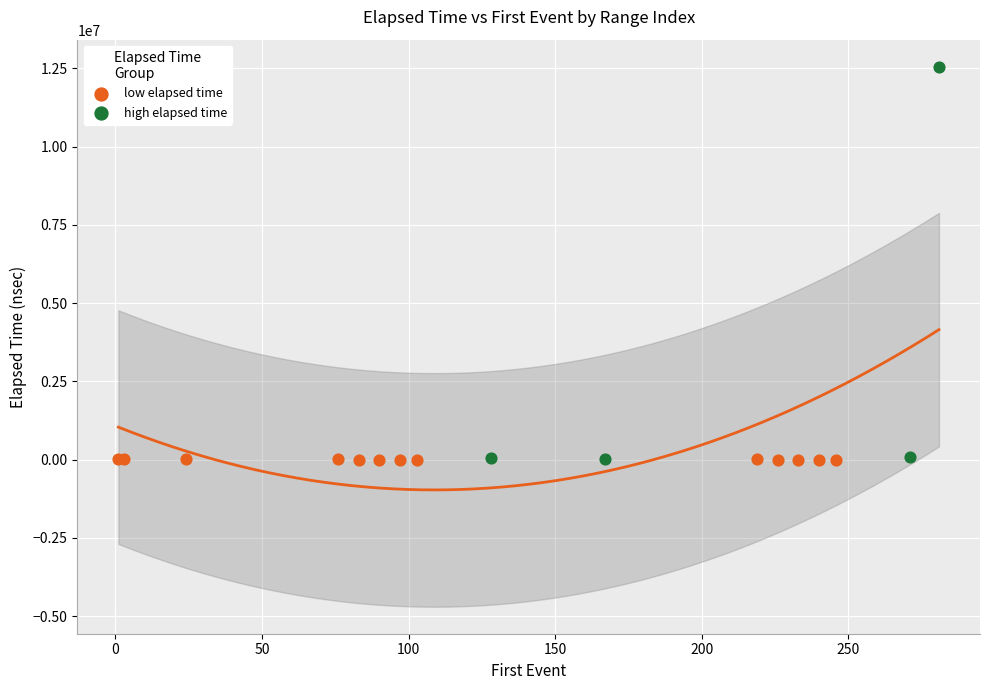

Which series has the largest Y range (max minus min)?

high elapsed time